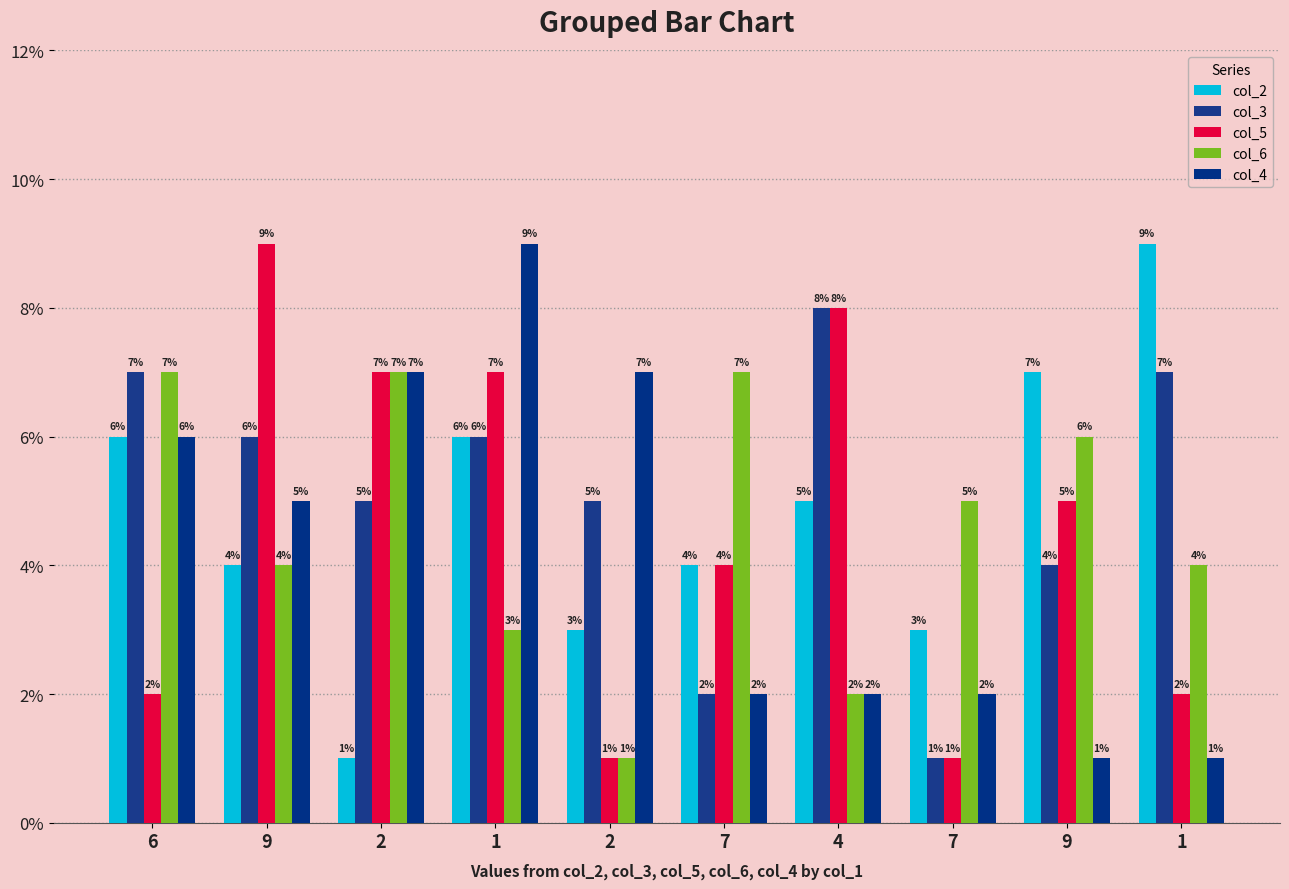

Between 4 and 6, which is larger?

6